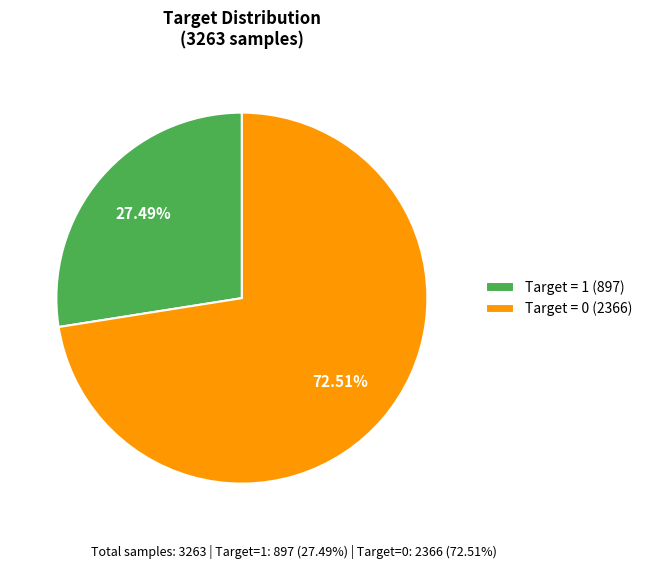

Is the sum of Target = 0 (2366) and Target = 1 (897) greater than half?

Yes